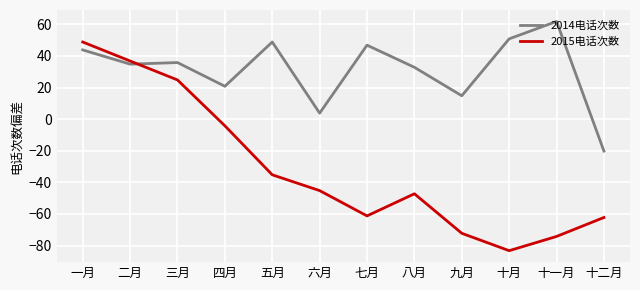

The value of 2014电话次数 at 一月 is 58.1. True or false?

False